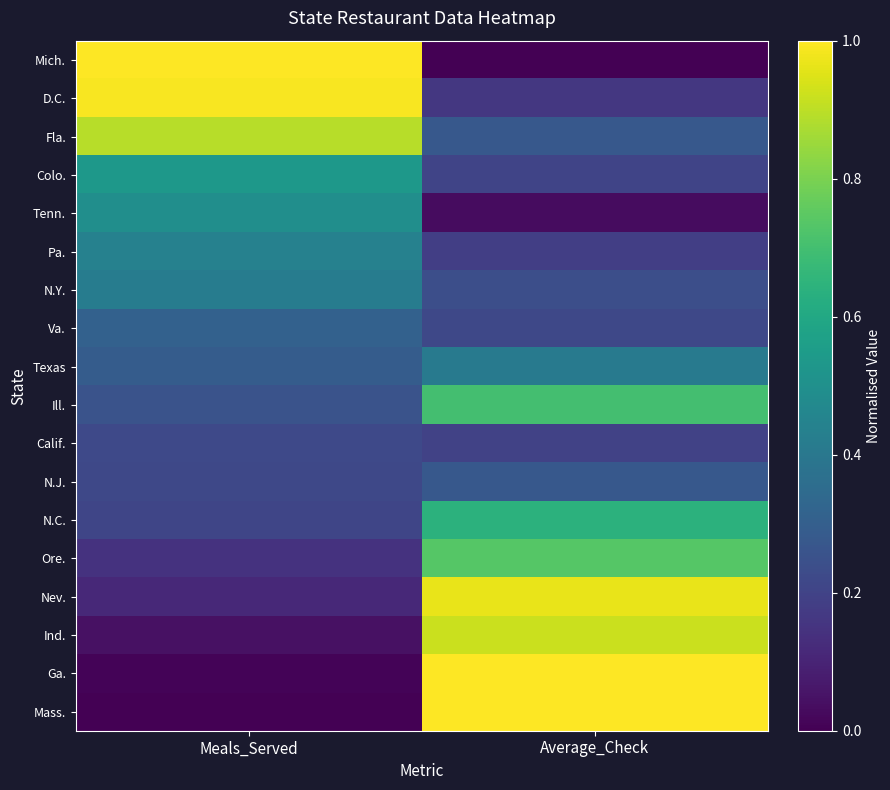

Rank the series at Average_Check from highest to lowest value.

Ga., Mass., Nev., Ind., Ore., Ill., N.C., Texas, Fla., N.J., N.Y., Va., Colo., Calif., Pa., D.C., Tenn., Mich.